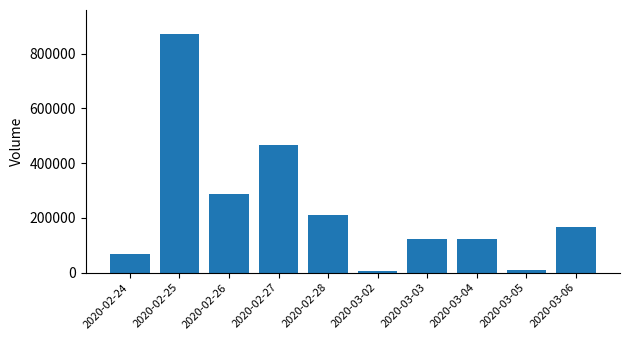

What is the sum of all values?

2334800